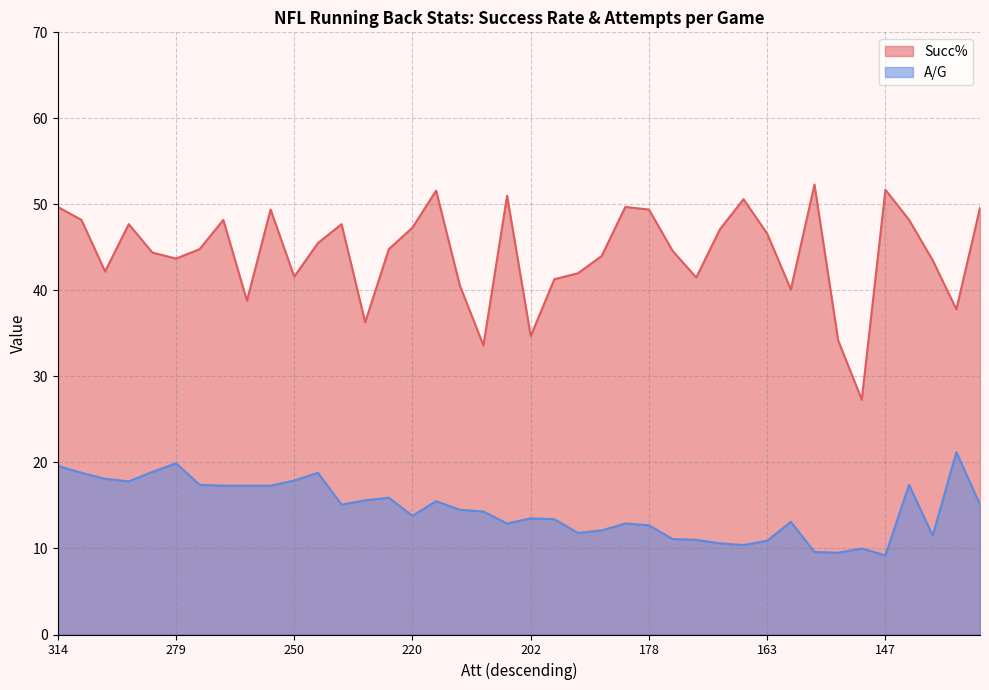

Which series has the widest spread of values?

Succ%